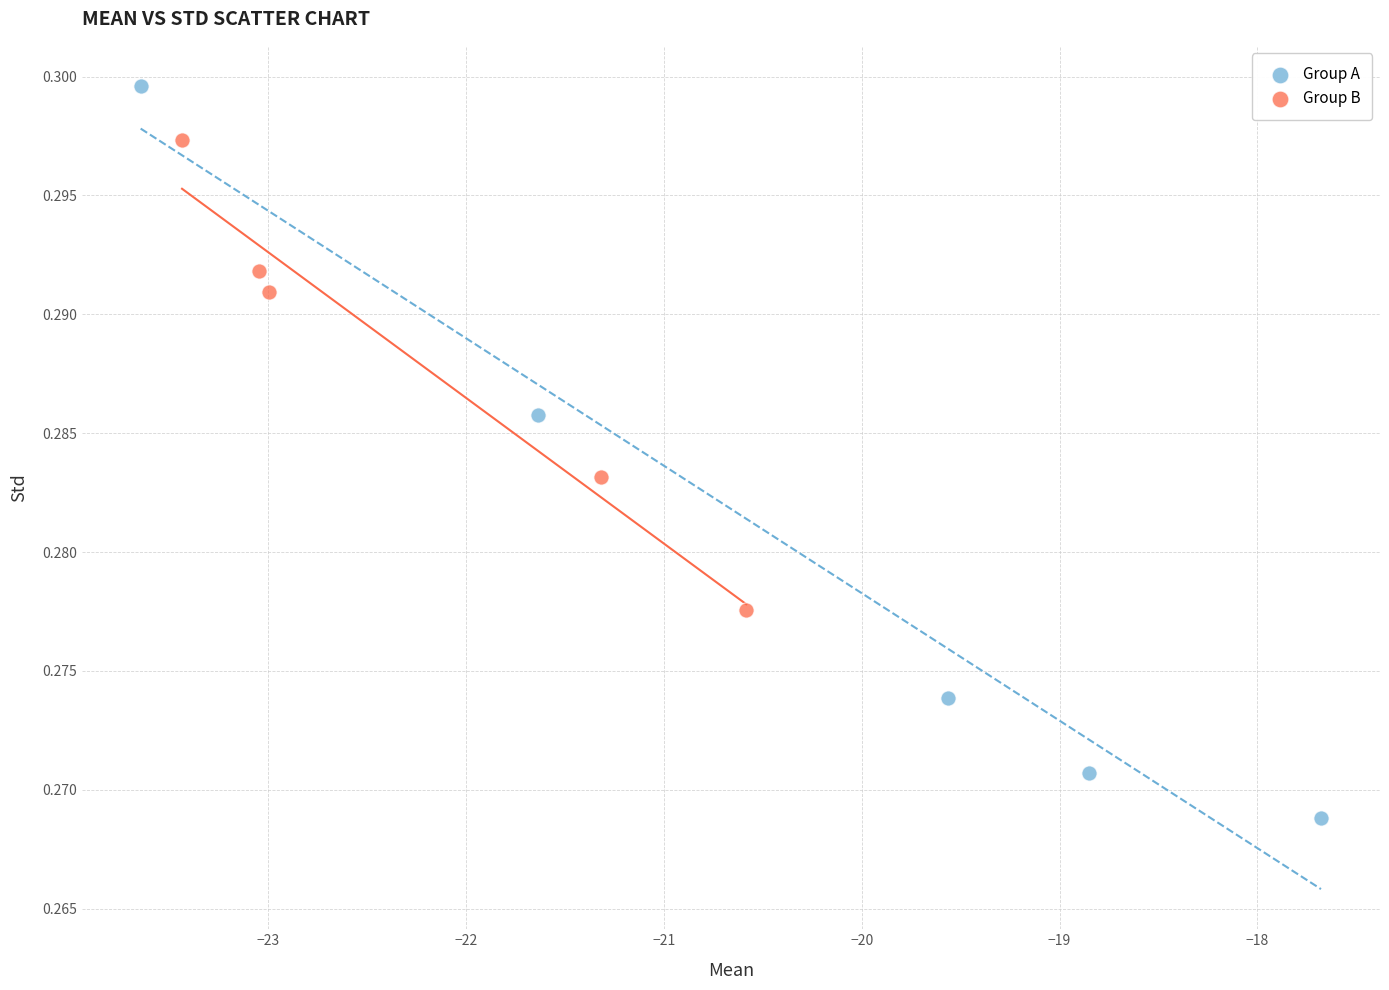

Which series has the widest spread of Y values?

Group A